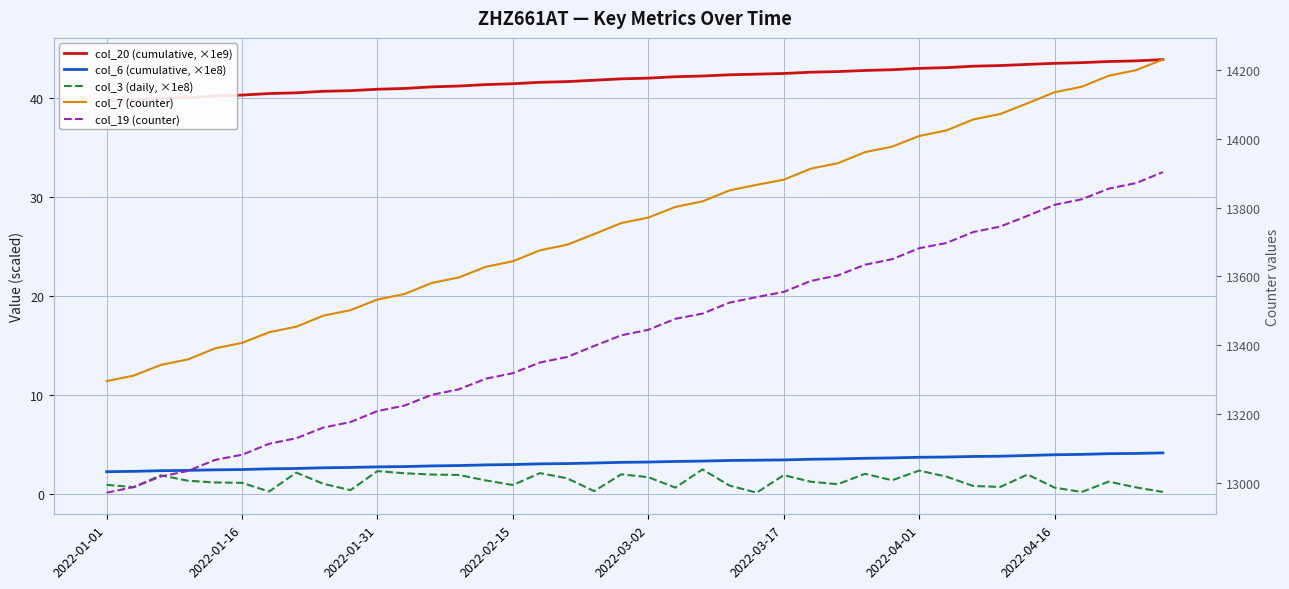

List the series in order of their peak value, highest first.

col_7 (counter), col_19 (counter), col_20 (cumulative, ×1e9), col_6 (cumulative, ×1e8), col_3 (daily, ×1e8)